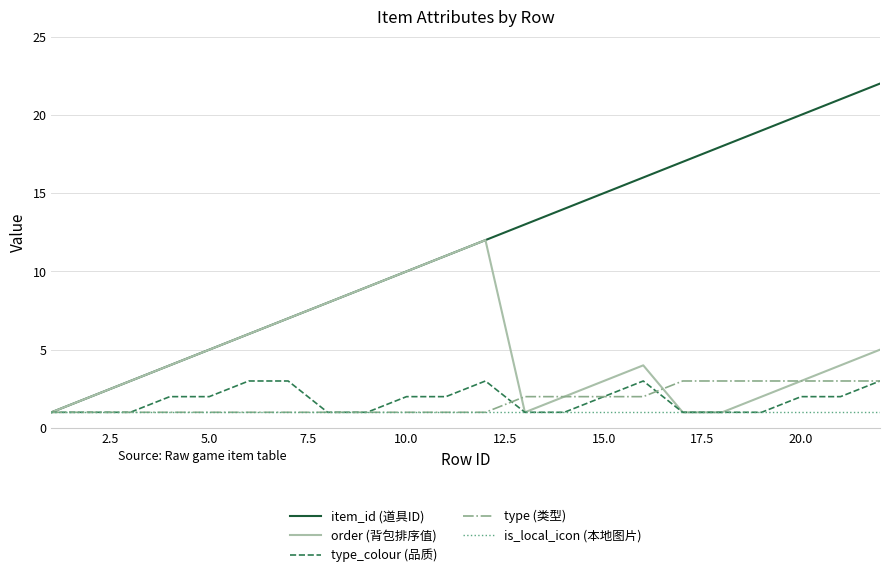

Which series has the largest range (max minus min)?

item_id (道具ID)